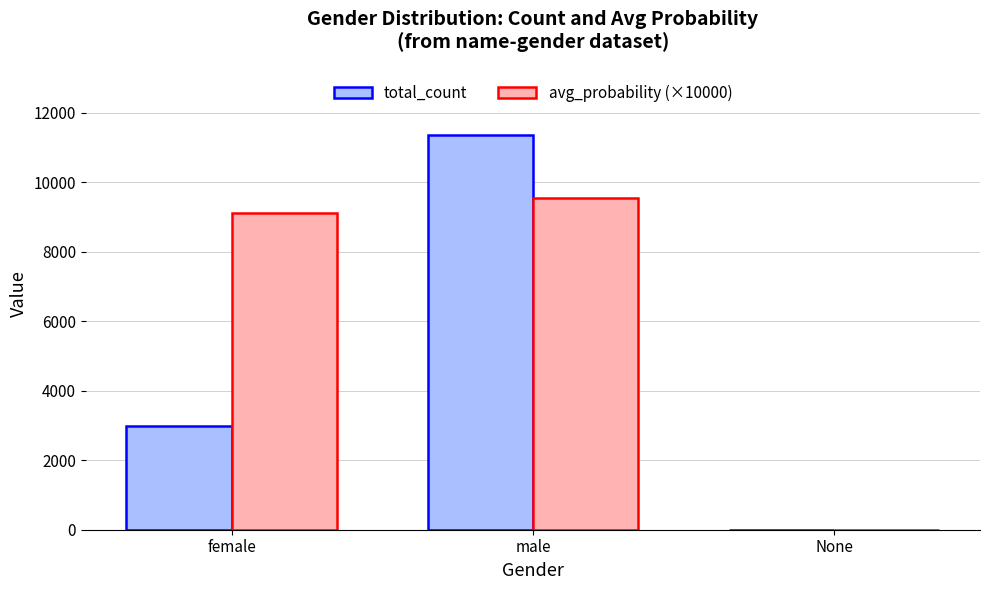

What is the sum of all avg_probability (×10000) values?

18670